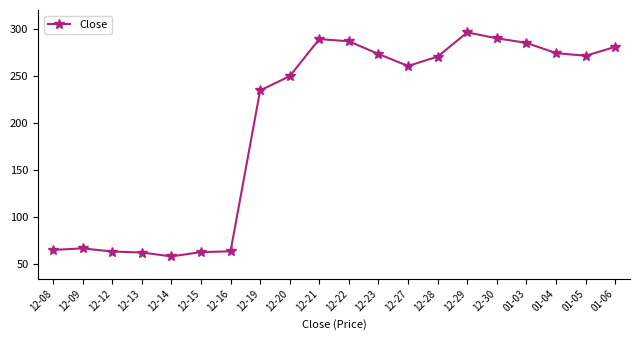

The value at 12-21 is 199.9. True or false?

False